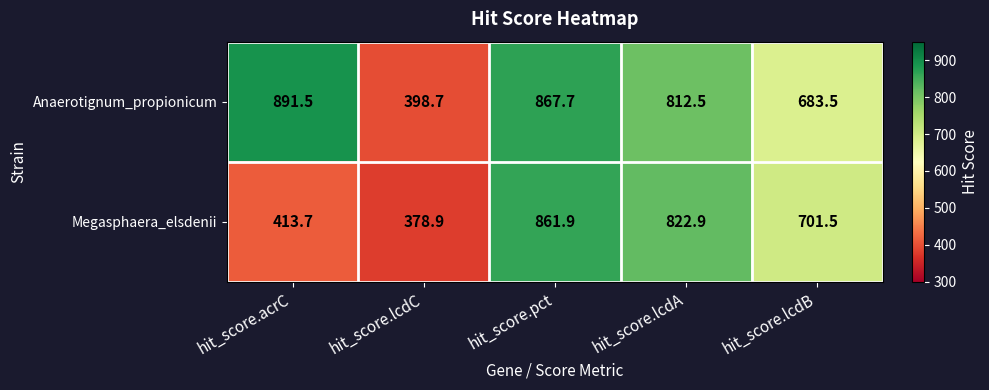

Which series has the largest total across all categories?

Anaerotignum_propionicum